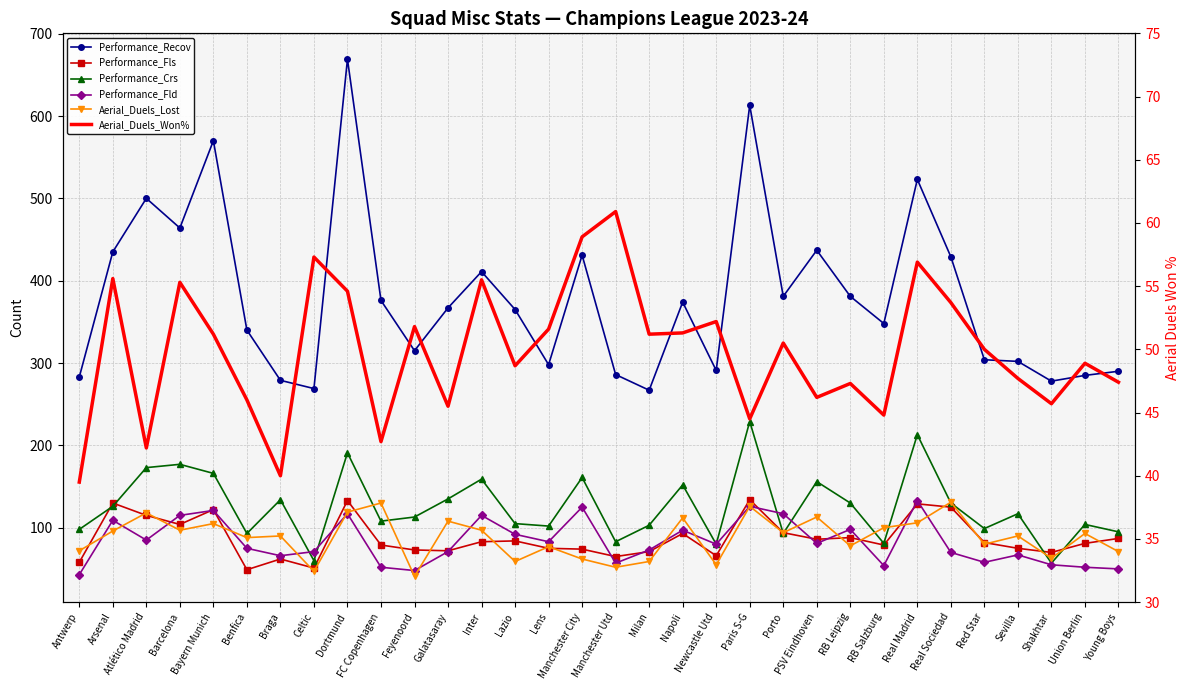

What is the difference between the maximum and minimum values in the Aerial_Duels_Lost series?

90.0